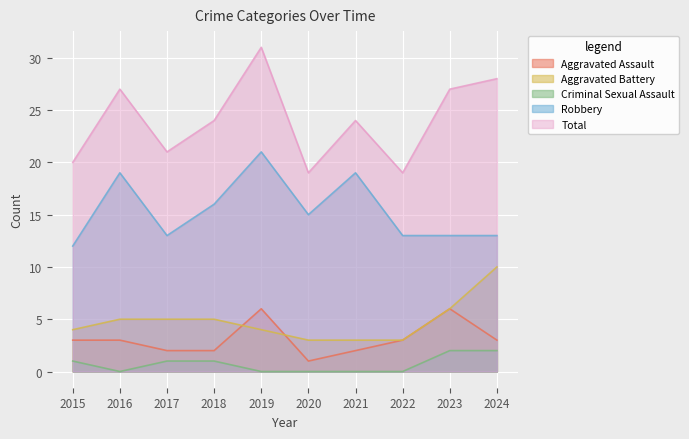

Reading left to right, extract all data points from this chart.

Aggravated Assault: 3	3	2	2	6	1	2	3	6	3
Aggravated Battery: 4	5	5	5	4	3	3	3	6	10
Criminal Sexual Assault: 1	0	1	1	0	0	0	0	2	2
Robbery: 12	19	13	16	21	15	19	13	13	13
Total: 20	27	21	24	31	19	24	19	27	28